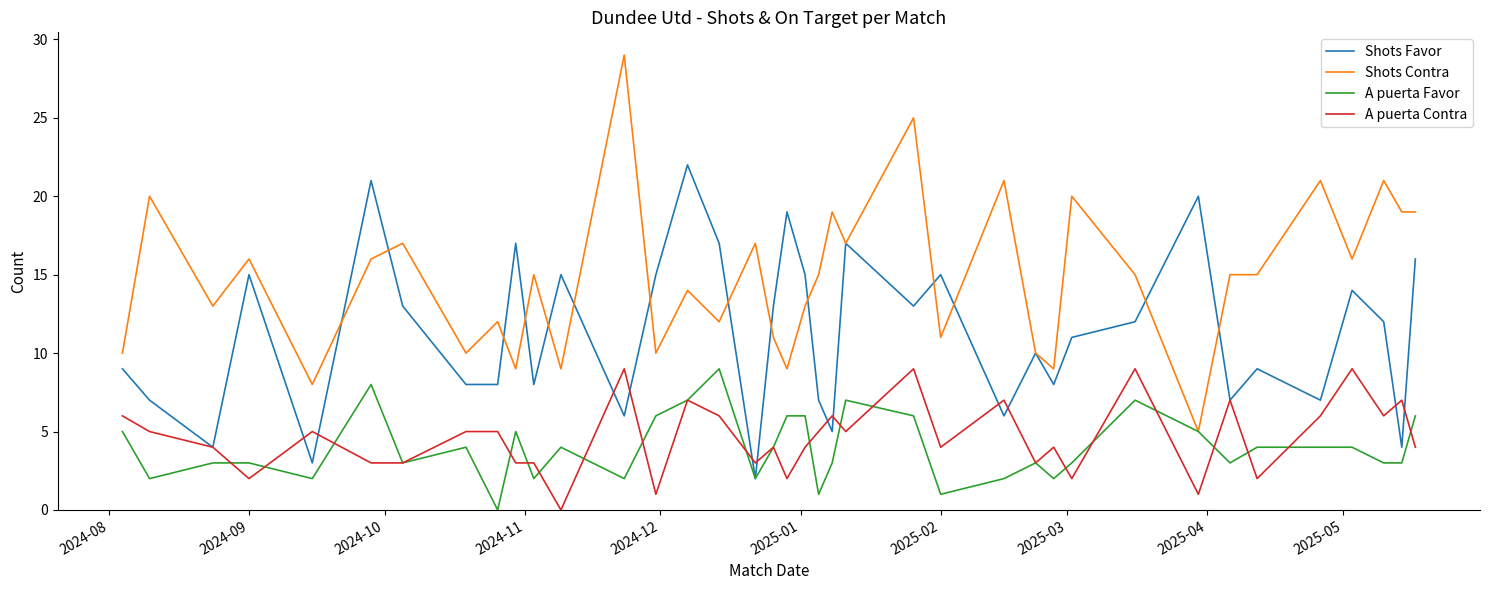

True or false: A puerta Contra and Shots Contra intersect in this chart.

False